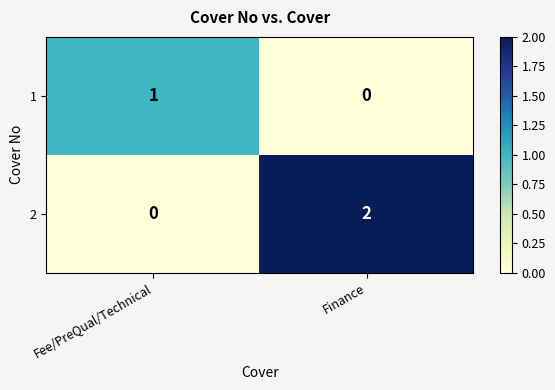

At which category is the sum across all series the highest?

Finance